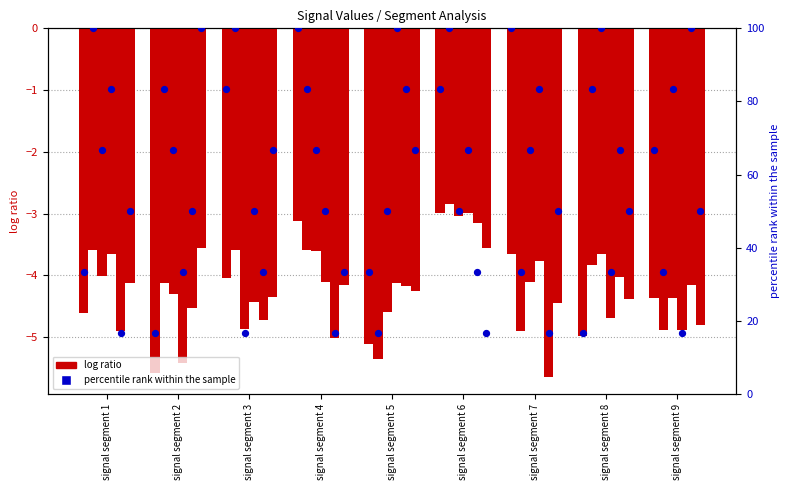

Is the value of Signal_Value_1 at signal segment 6 greater than the value of percentile rank within the sample at signal segment 8?

No